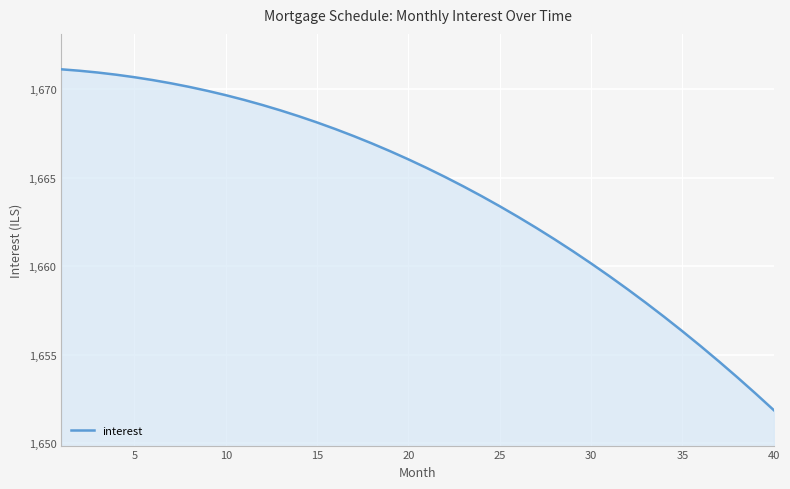

What is the greatest value displayed?

1671.1